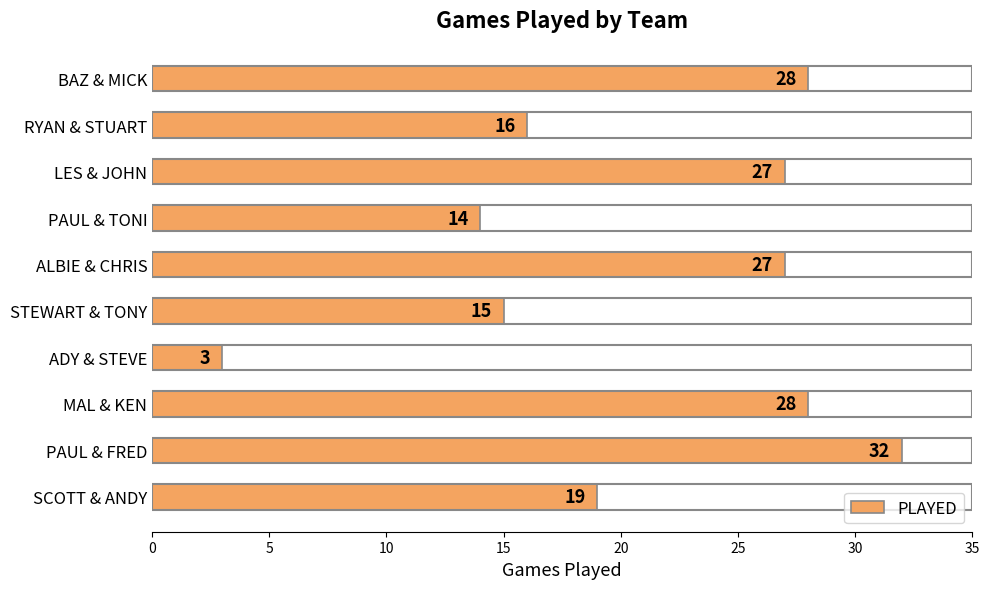

Which label corresponds to the largest value in the chart?

PAUL & FRED